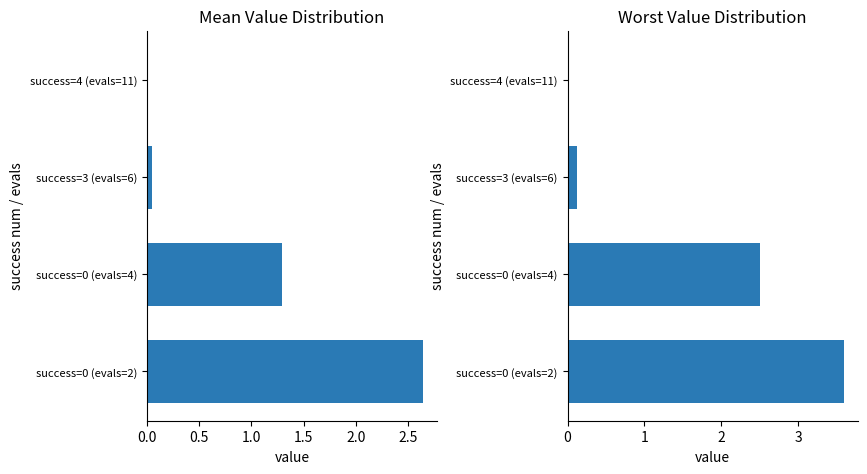

Does the chart contain stacked bars?

No